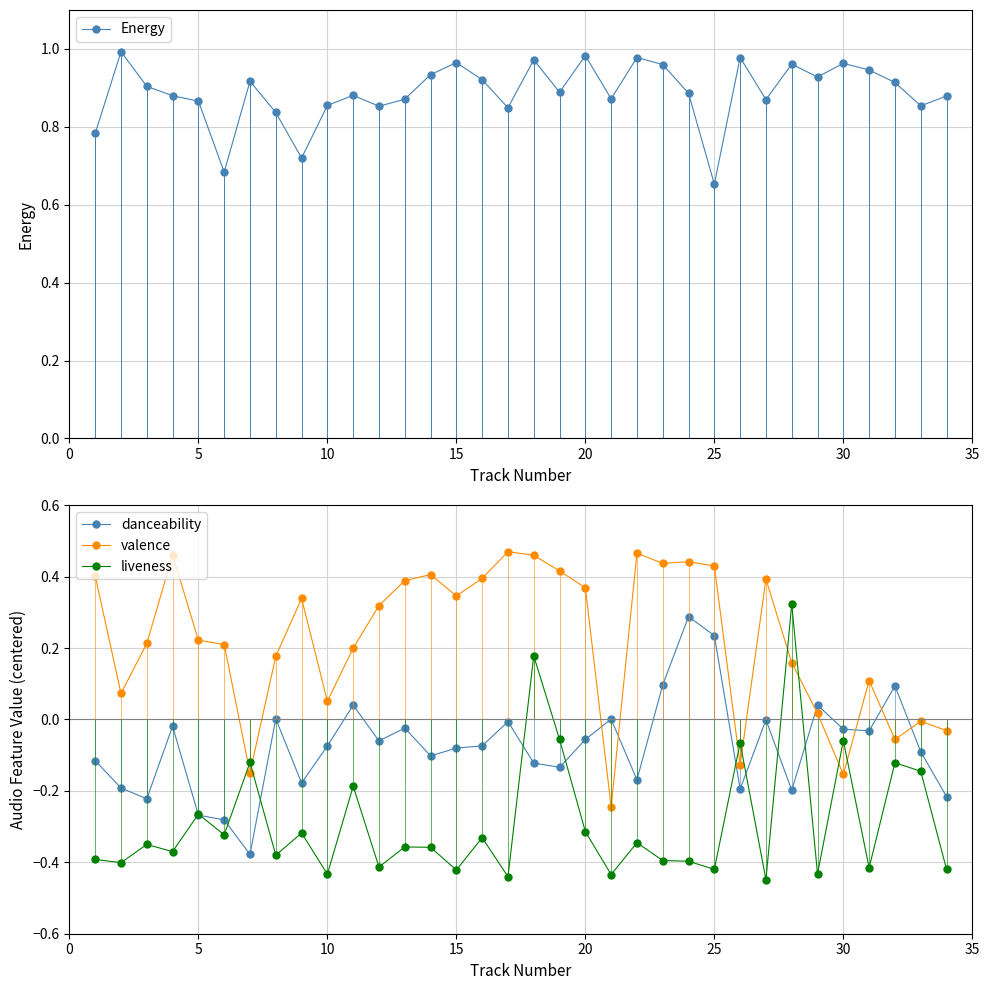

True or false: Energy has more than 2 interior local peaks.

True